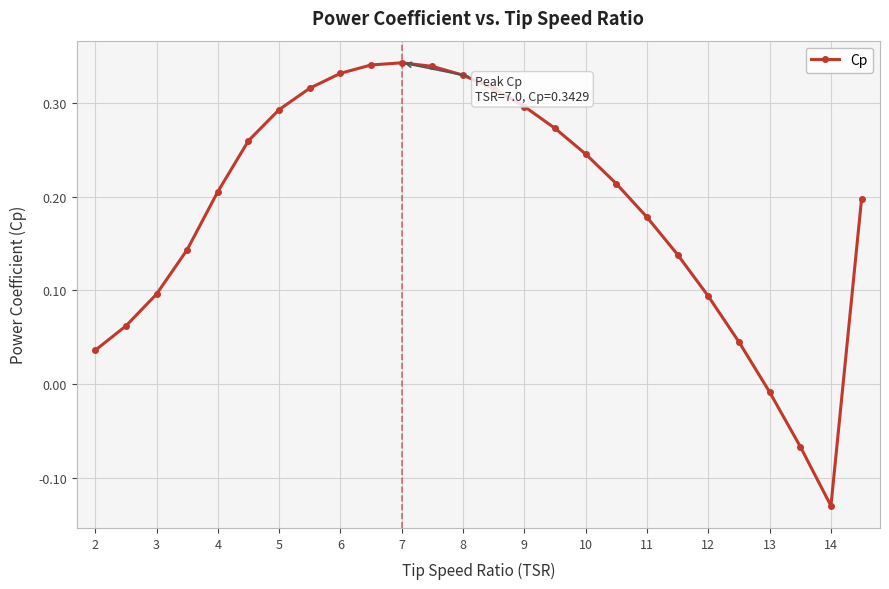

What is the sum of all values?

4.9